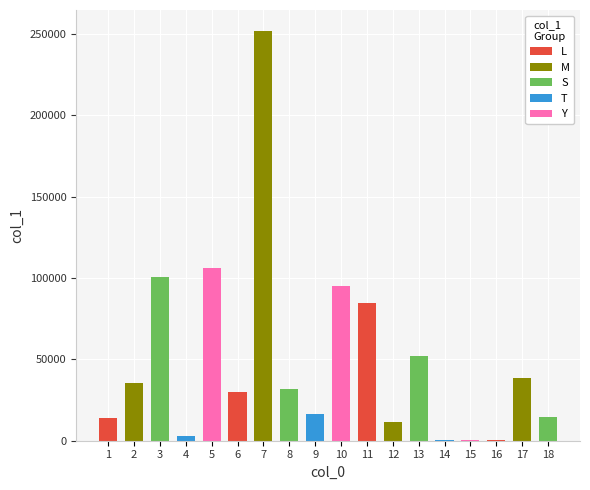

Reading left to right, what are all the values shown in this chart?

li-zhi-lin-53=14132	cheng-song-25=35295	vipzhangxiao=100827	xelmirage=2907	shenlouchengzhixia=106035	felix-zo=29654	zhang-jing-88-76=252233	xiao-qian-10-73=31620	MiHS=16446	li-shi-87-4=95161	gabrielgao=84498	peipei55905=11418	baodashi=51872	fei-xiao-gui=422	ya-ma-sa-na-du=744	cindy6688=420	ba-luo-23=38304	liu-jing-cheng-1994=14558